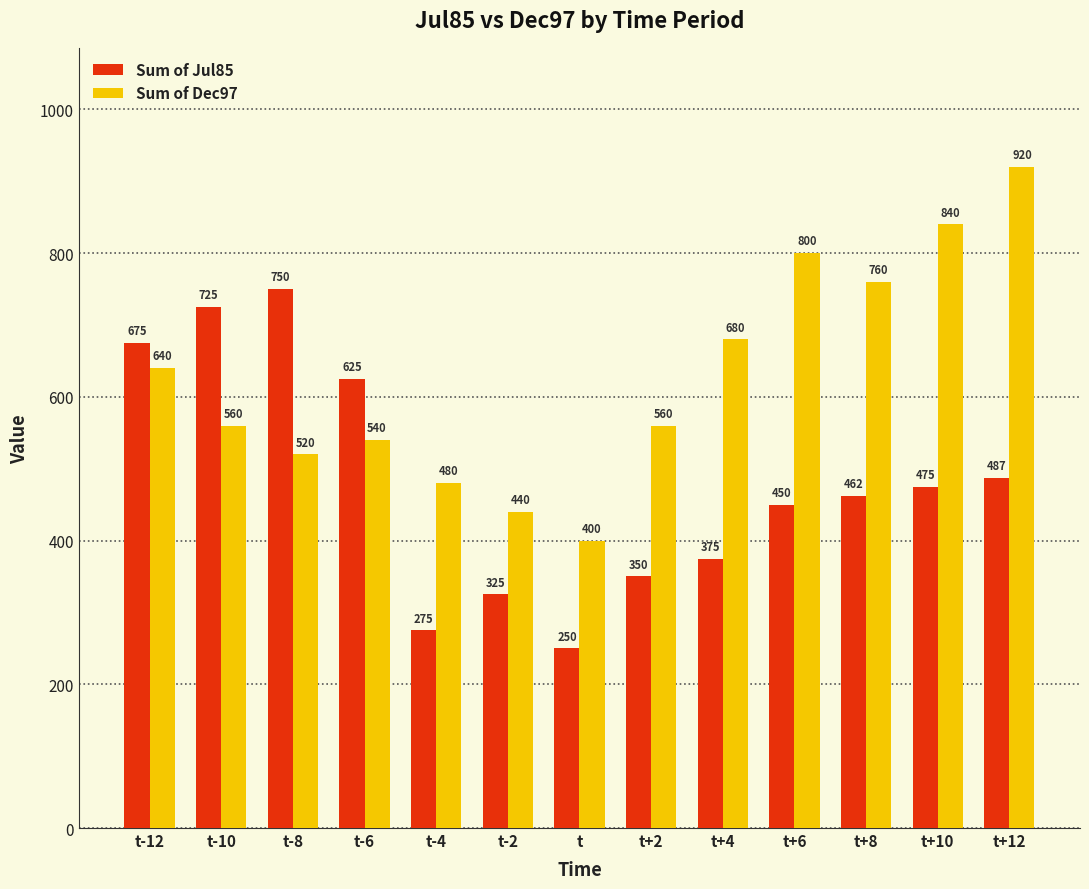

What is the greatest value displayed?

920.0